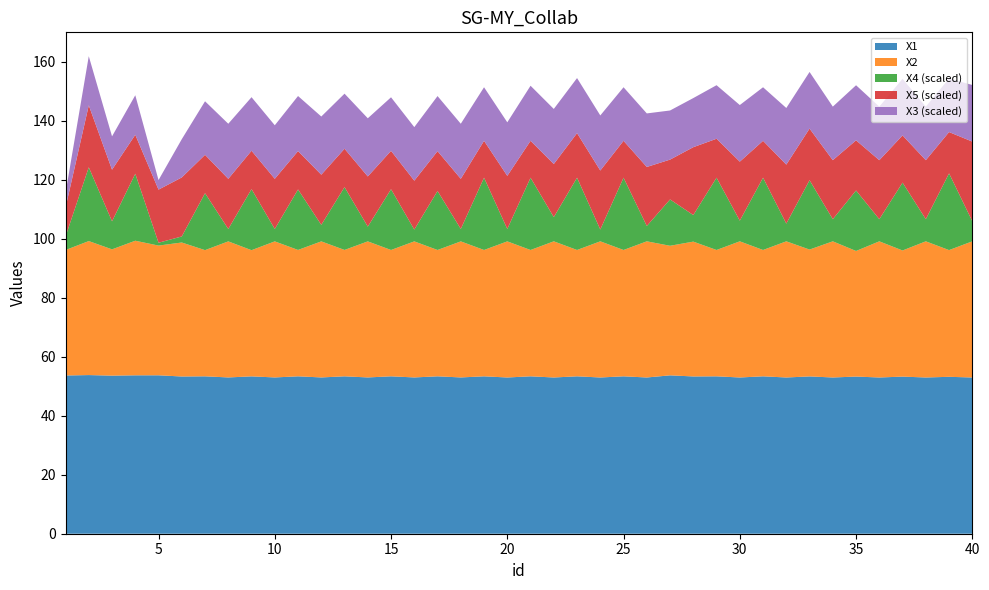

Reading right to left, extract all data points from this chart.

X1: 40=52.9	39=53.2	38=52.9	37=53.2	36=52.9	35=53.3	34=52.9	33=53.3	32=52.9	31=53.3	30=52.9	29=53.3	28=53.3	27=53.7	26=52.9	25=53.3	24=52.9	23=53.3	22=52.9	21=53.3	20=52.9	19=53.3	18=53.0	17=53.3	16=53.0	15=53.3	14=53.0	13=53.3	12=53.0	11=53.3	10=53.0	9=53.3	8=53.0	7=53.3	6=53.3	5=53.7	4=53.7	3=53.6	2=53.8	1=53.6
X2: 40=46.1	39=42.9	38=46.1	37=42.7	36=46.1	35=42.6	34=46.1	33=43.0	32=46.1	31=42.8	30=46.1	29=42.8	28=45.7	27=43.9	26=46.1	25=42.8	24=46.1	23=42.8	22=46.1	21=42.8	20=46.1	19=42.8	18=46.1	17=42.8	16=46.1	15=42.8	14=46.1	13=42.8	12=46.1	11=42.8	10=46.1	9=42.8	8=46.1	7=42.8	6=45.4	5=44.0	4=45.6	3=42.8	2=45.4	1=42.5
X4: 40=68.0	39=260.0	38=75.0	37=230.0	36=75.0	35=205.0	34=75.0	33=235.0	32=60.0	31=245.0	30=70.0	29=245.0	28=90.0	27=157.0	26=52.0	25=245.0	24=40.0	23=245.0	22=82.0	21=245.0	20=42.0	19=245.0	18=42.0	17=200.0	16=40.0	15=206.0	14=50.0	13=213.0	12=56.0	11=205.0	10=42.0	9=207.0	8=42.0	7=193.0	6=20.5	5=9.6	4=227.0	3=95.0	2=250.0	1=45.7
X5: 40=270.0	39=140.0	38=200.0	37=160.0	36=200.0	35=170.0	34=200.0	33=175.0	32=200.0	31=125.0	30=200.0	29=132.0	28=230.0	27=135.0	26=200.0	25=125.0	24=200.0	23=151.0	22=180.0	21=125.0	20=180.0	19=125.0	18=170.0	17=135.0	16=165.7	15=130.0	14=170.0	13=130.0	12=170.0	11=130.0	10=170.0	9=130.0	8=170.0	7=130.0	6=200.0	5=180.0	4=132.0	3=175.0	2=210.0	1=98.0
X3: 40=1918.4	39=1814.8	38=1814.8	37=1918.4	36=1814.8	35=1866.2	34=1814.8	33=1918.4	32=1918.4	31=1814.8	30=1918.4	29=1814.8	28=1664.6	27=1664.6	26=1814.8	25=1814.8	24=1866.2	23=1866.2	22=1866.2	21=1866.2	20=1814.8	19=1814.8	18=1866.2	17=1866.2	16=1814.8	15=1814.8	14=1971.4	13=1866.2	12=1971.4	11=1866.2	10=1814.8	9=1814.8	8=1866.2	7=1814.8	6=1296.0	5=324.0	4=1339.6	3=1129.0	2=1664.6	1=492.8